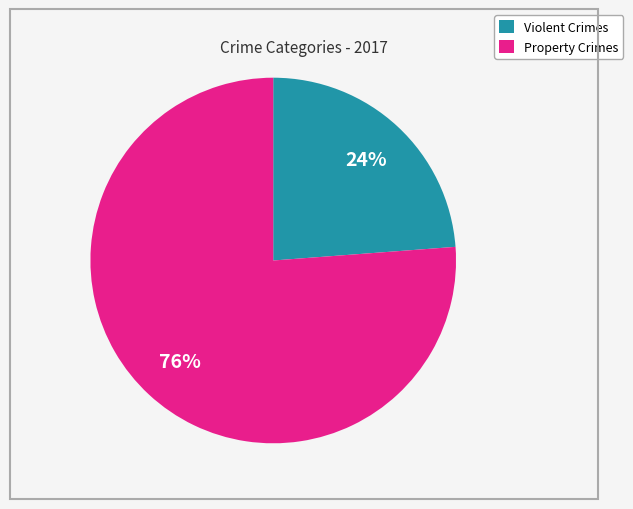

Does any single category account for the majority?

Yes